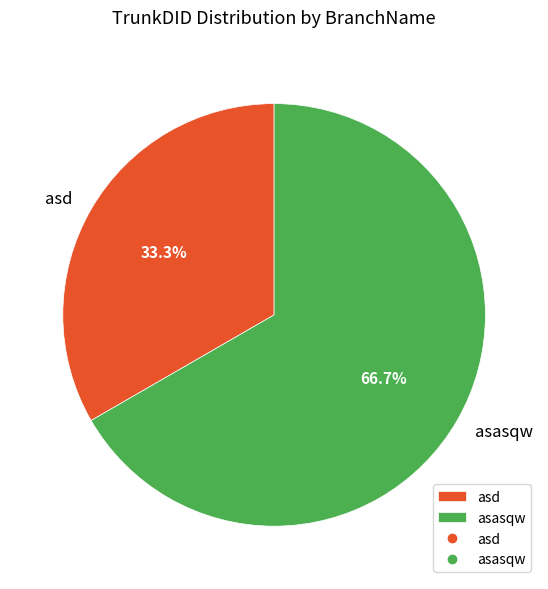

To the nearest percent, what is the combined percentage of asasqw and asd?

100%